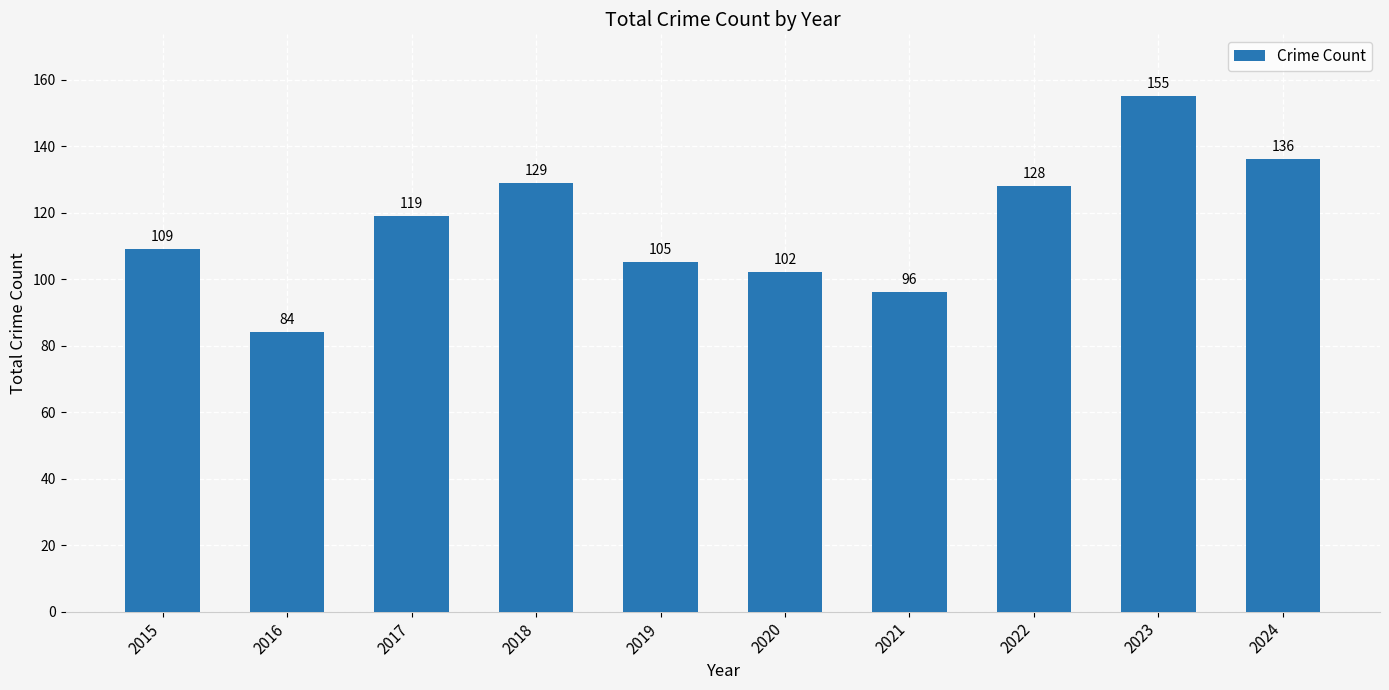

Rank the categories by value from highest to lowest.

2023, 2024, 2018, 2022, 2017, 2015, 2019, 2020, 2021, 2016